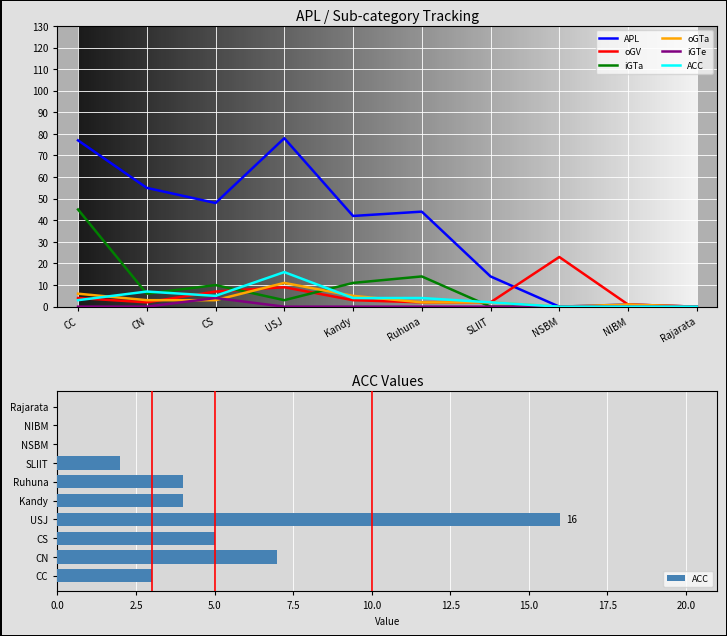

What is the label of the 2nd bar from the left?

CN